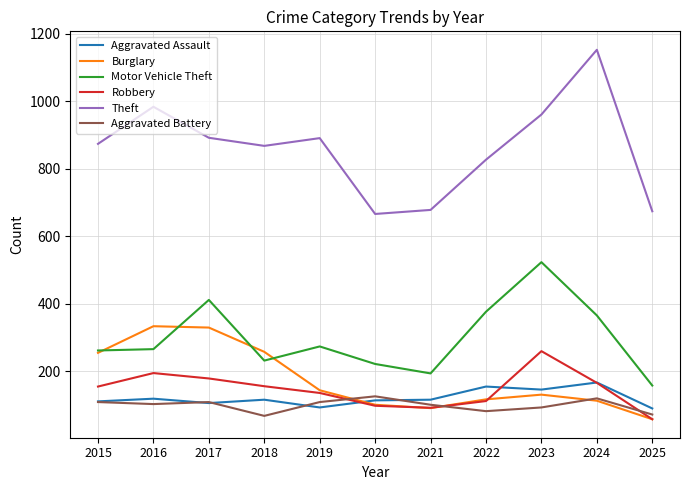

At which label does Aggravated Assault first exceed 115?

2016